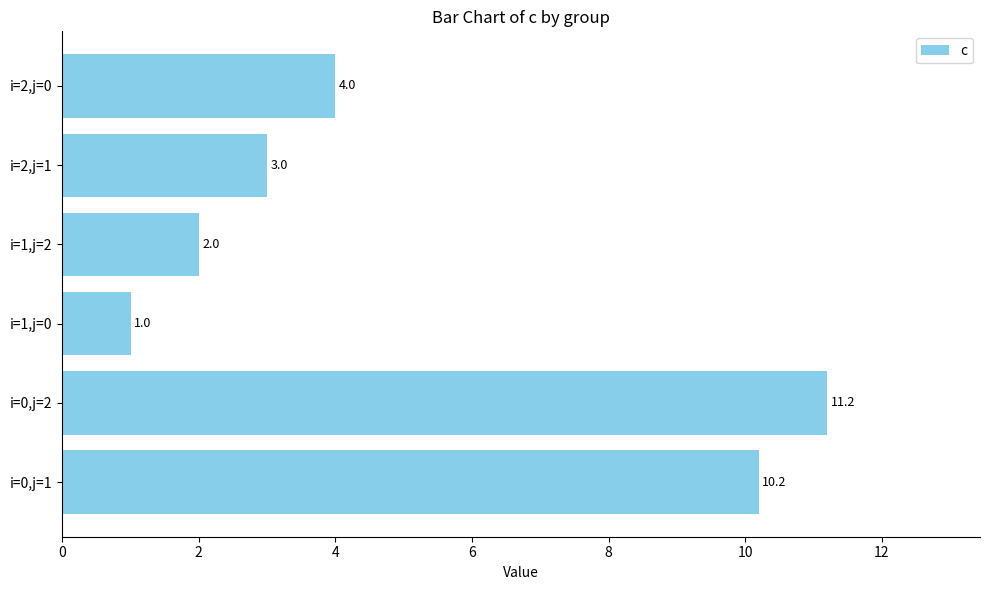

Which label corresponds to the largest value in the chart?

i=0,j=2